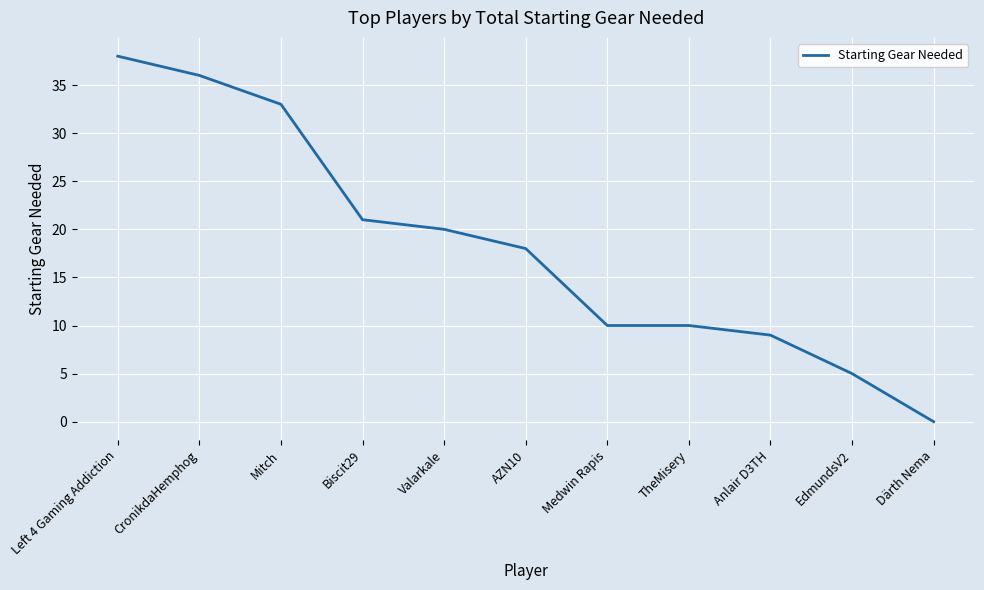

What is the change in value from Biscit29 to Medwin Rapis?

-11